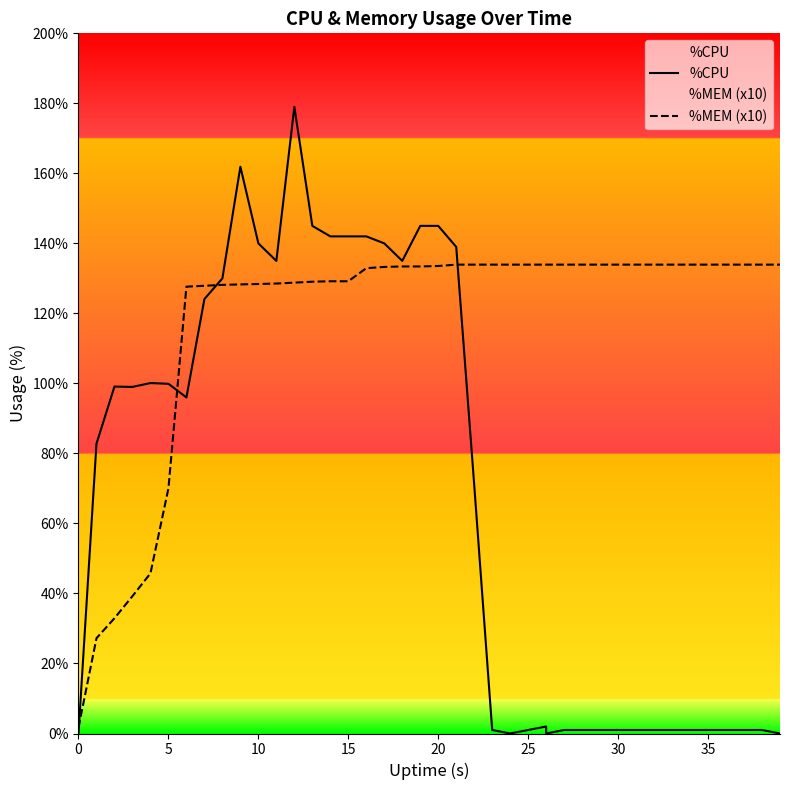

List the series in order of their overall mean, highest first.

%MEM (x10), %CPU